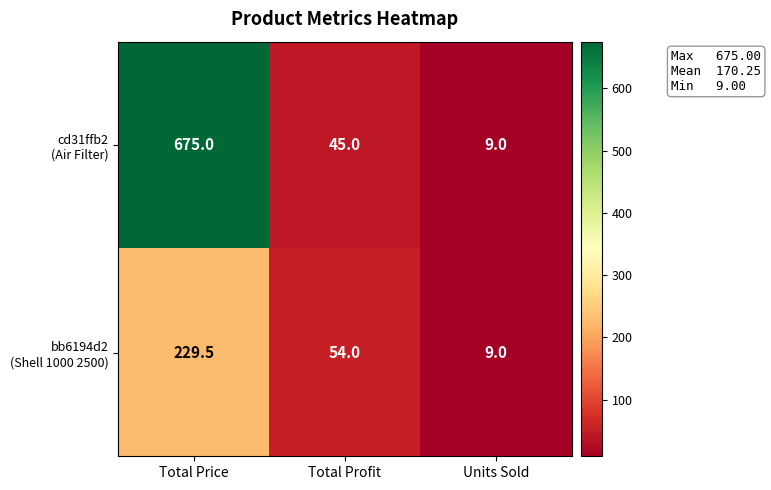

What is the difference between the highest and lowest values at Total Profit?

9.0